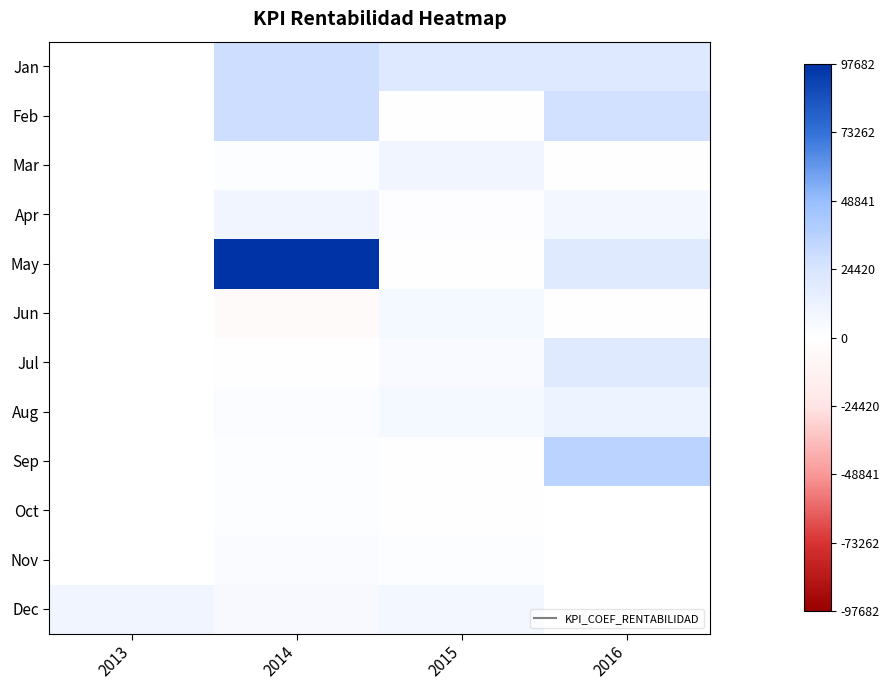

What value does the Dec series have at 2013?

9686.0